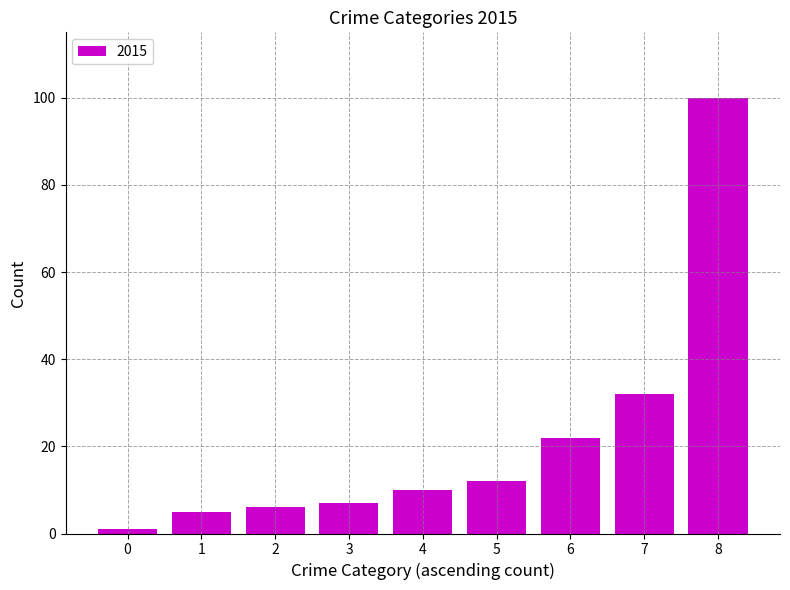

What is the difference between the second highest and minimum values?

31